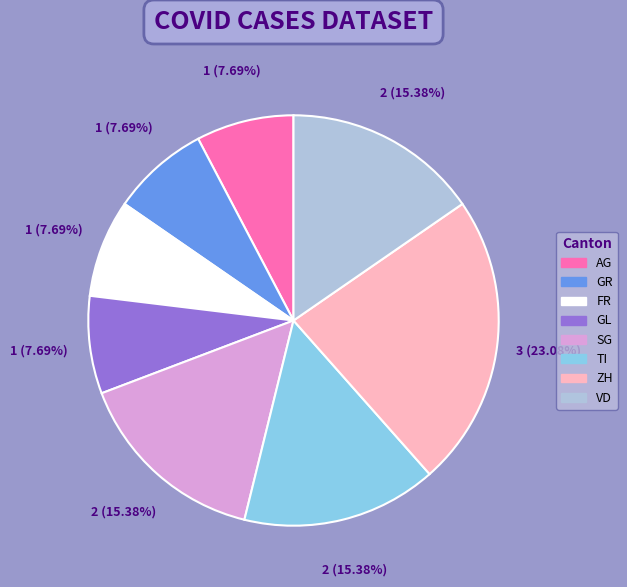

Is there any slice that represents more than half of the pie?

No